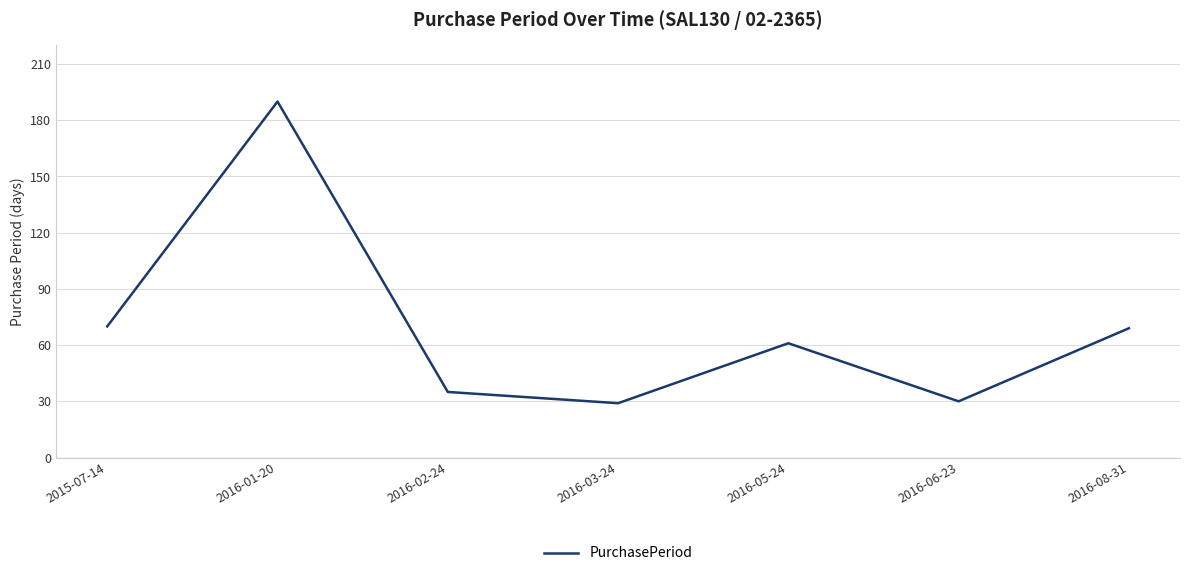

What is the maximum value shown in the chart?

190